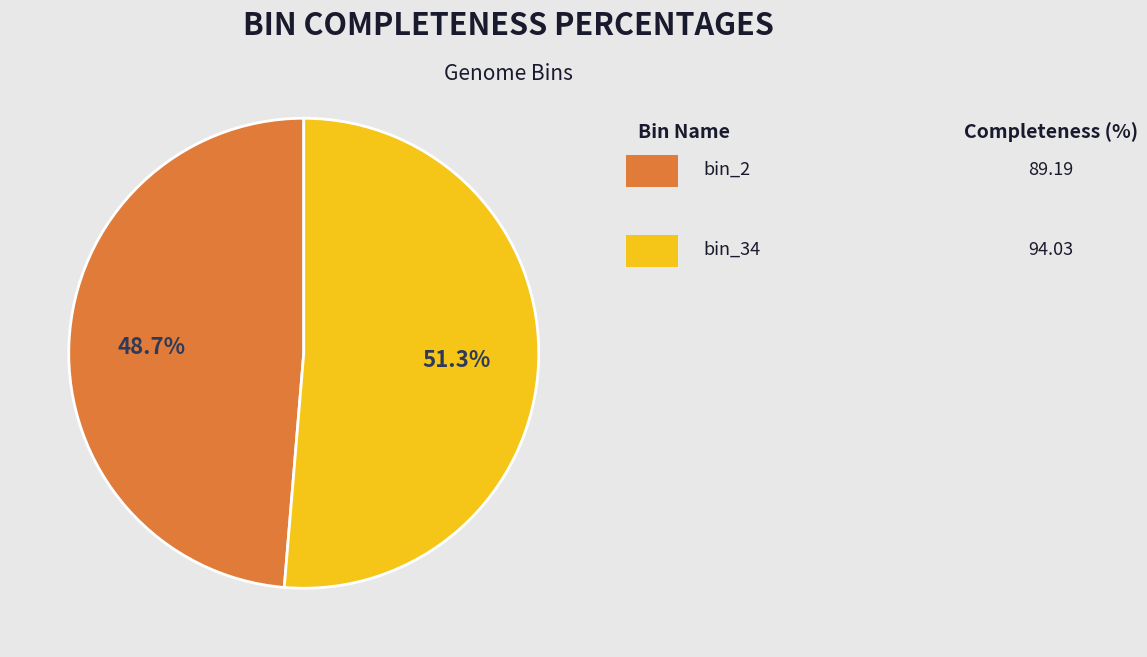

Is there a majority slice in this chart?

Yes